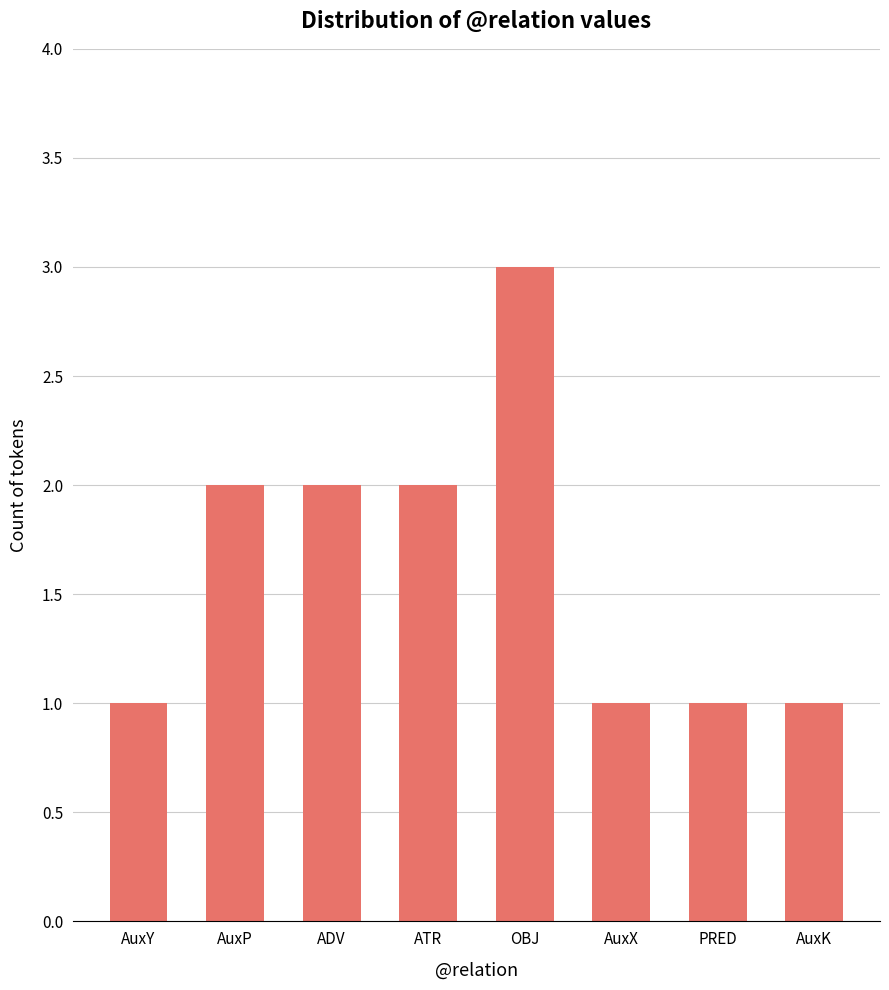

What is the sum of all values?

13